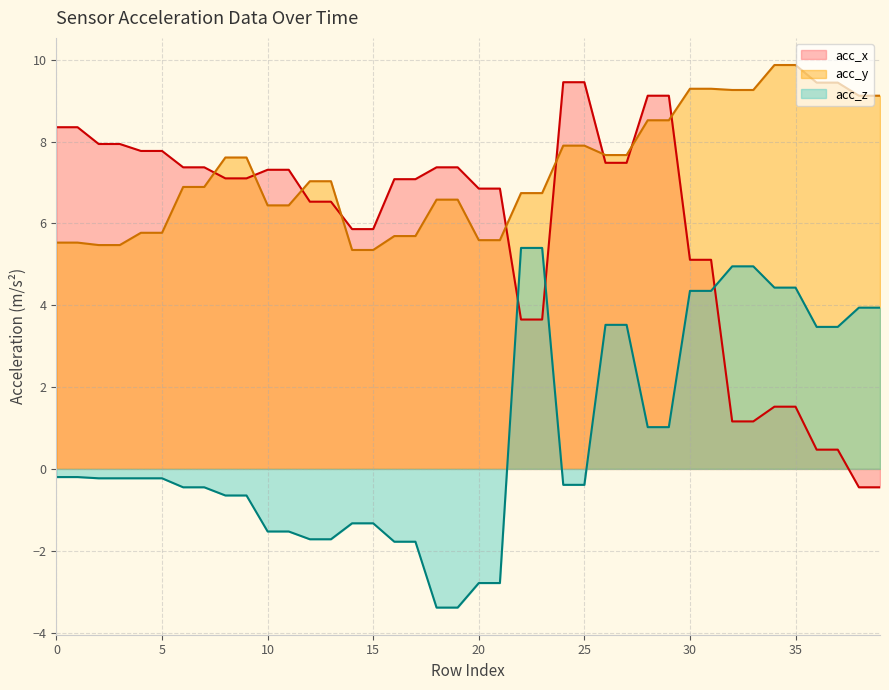

What is the value of the acc_z point at the 35th from the left?

4.4